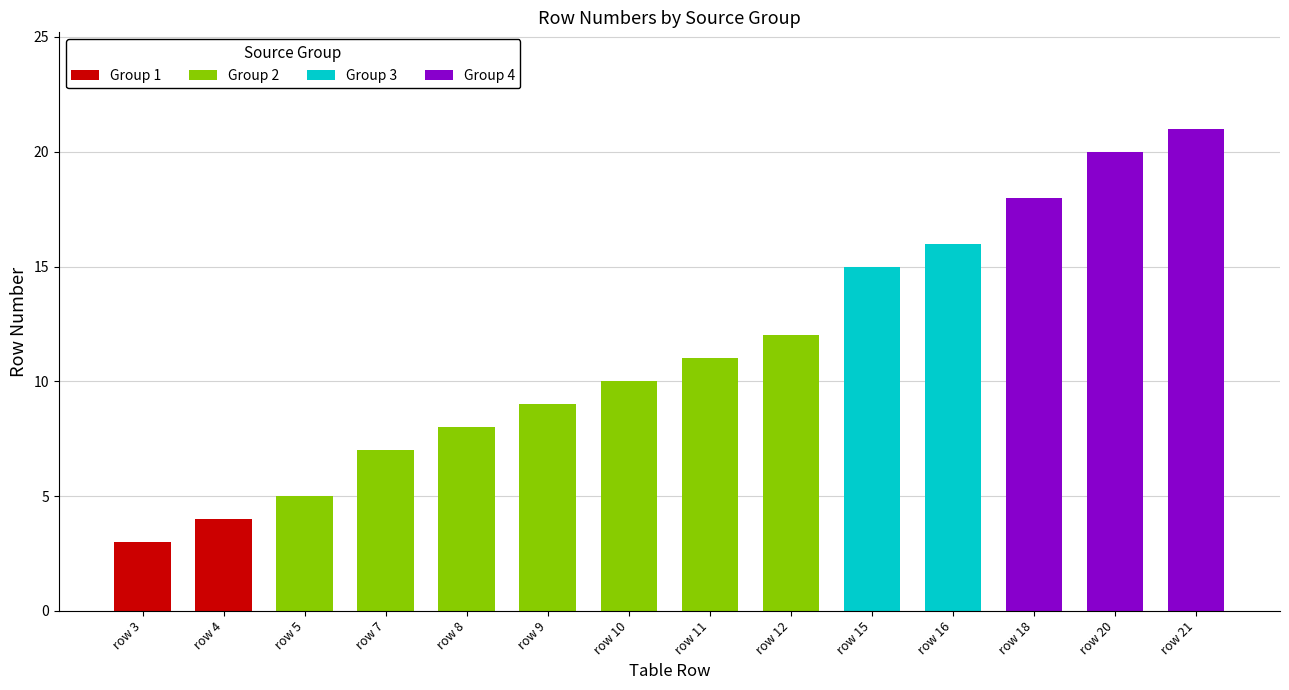

What is the value of the 4th bar from the left?

7